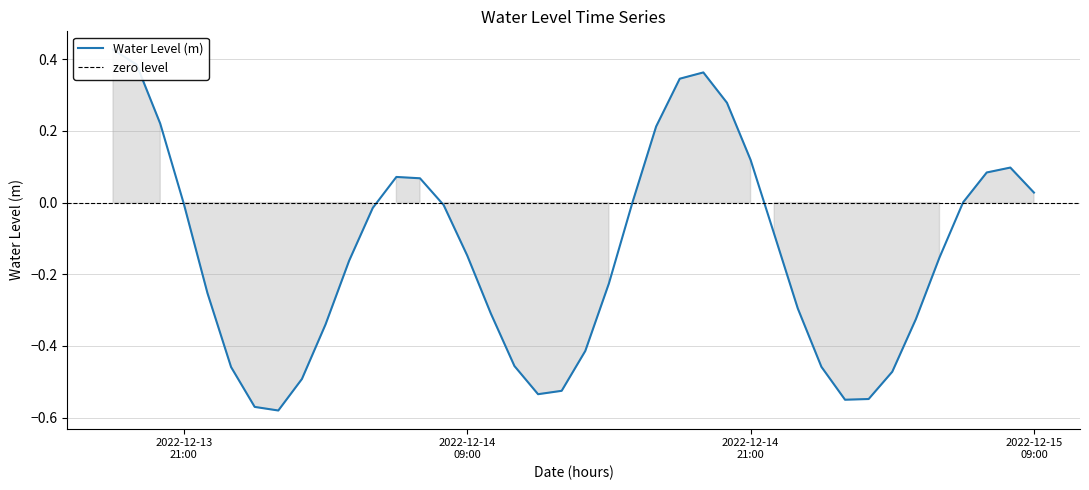

What is the difference between the maximum and minimum values?

1.0